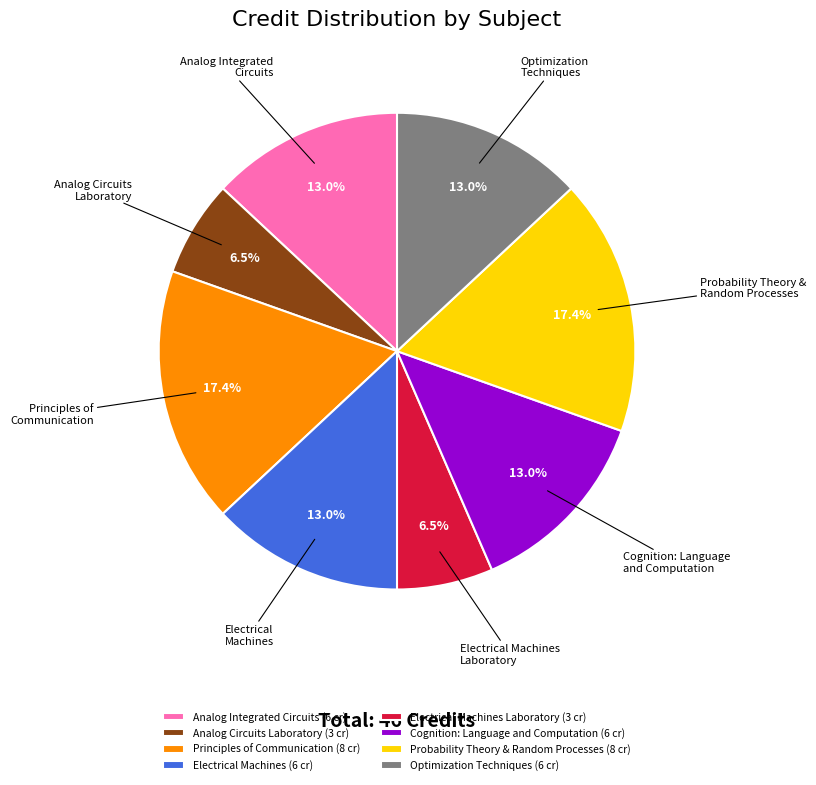

Which has a higher value, Analog Circuits Laboratory (3 cr) or Probability Theory & Random Processes (8 cr)?

Probability Theory & Random Processes (8 cr)